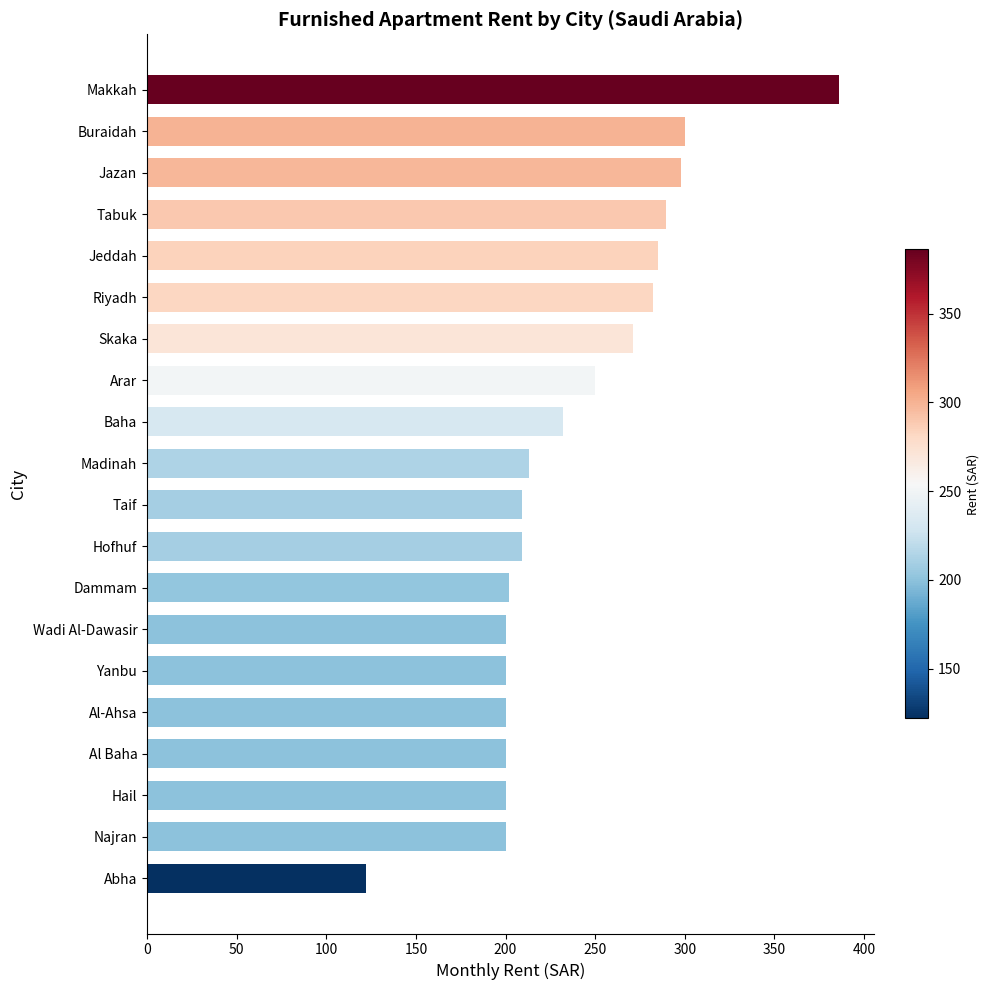

What value does the data have at Yanbu?

200.0